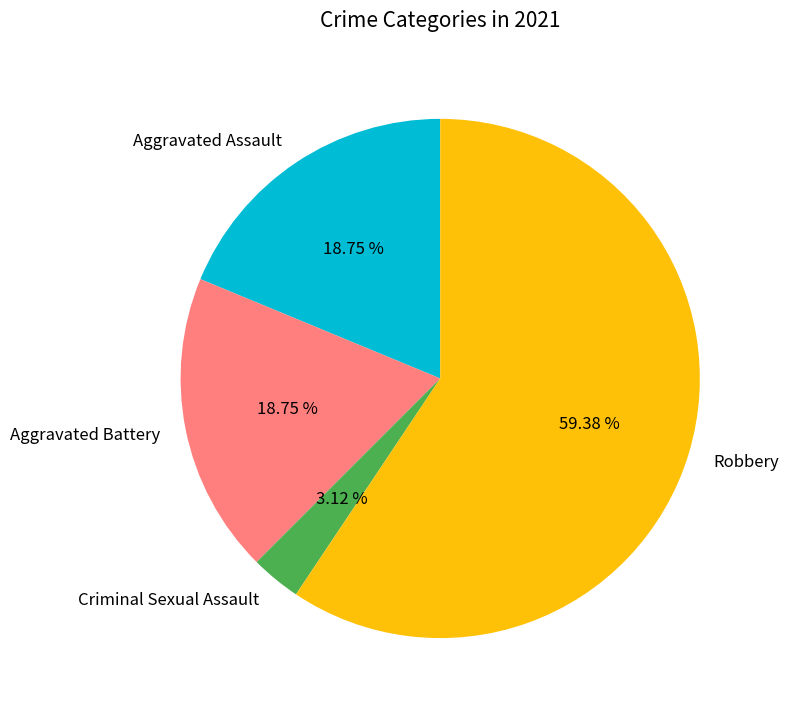

Is the sum of Robbery and Aggravated Battery greater than half?

Yes